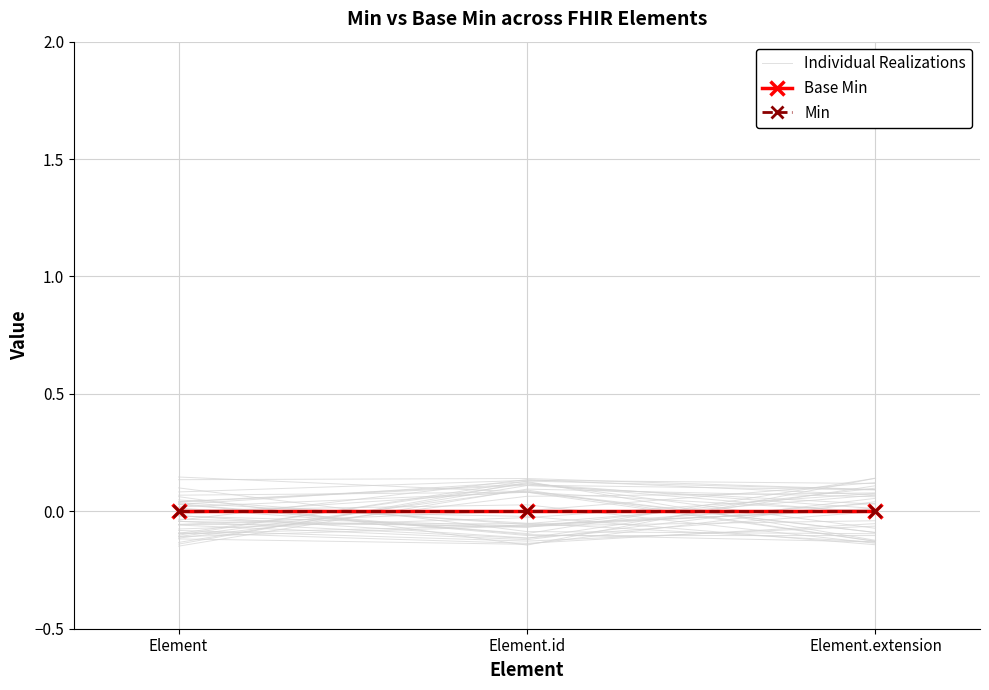

At Element, list the series in order from largest to smallest.

Base Min, Min, Individual Realizations